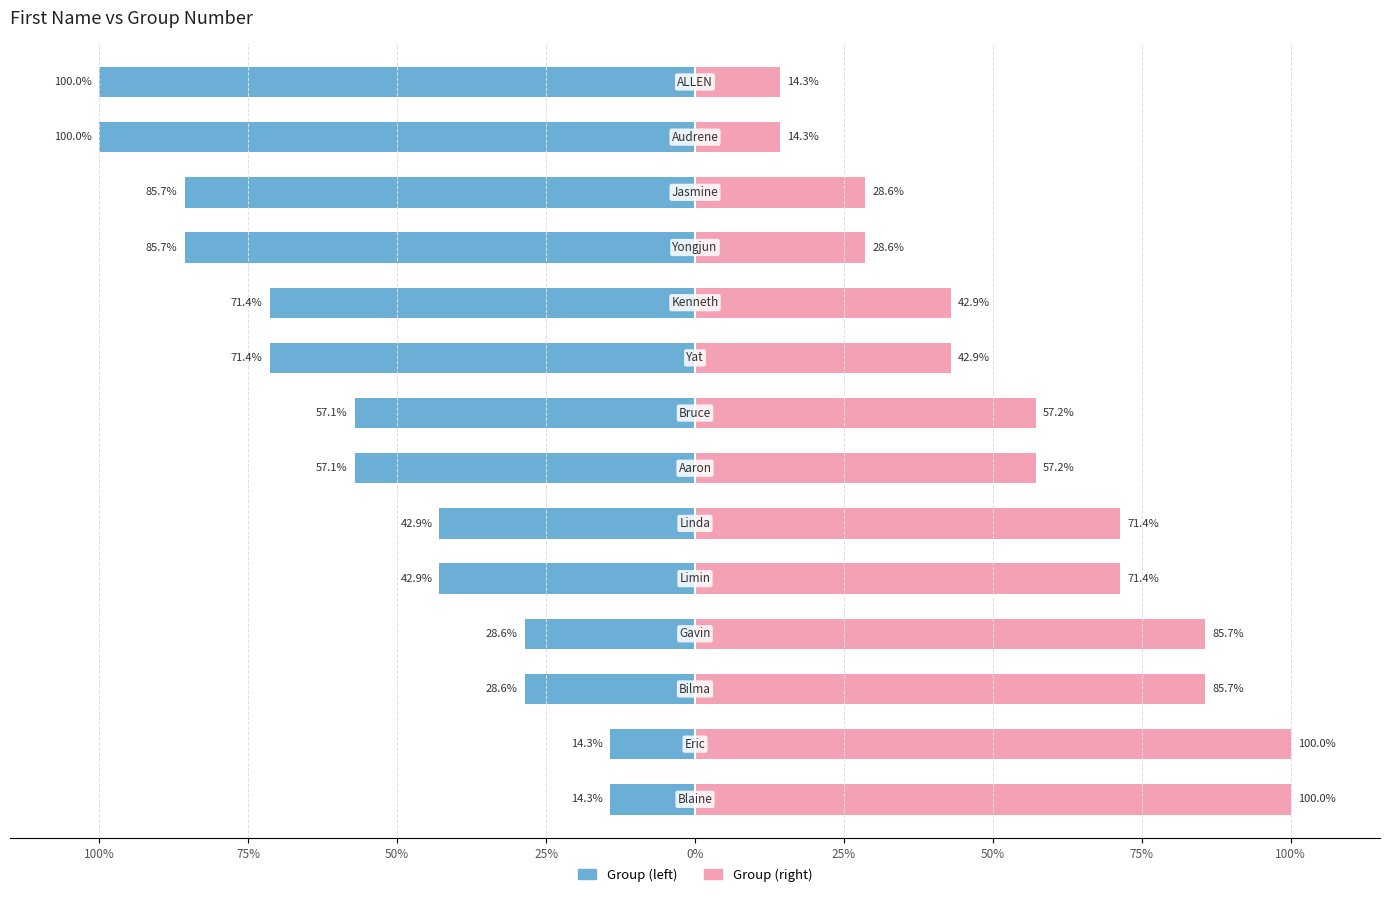

What is the lowest value of the Group (right) series?

14.3